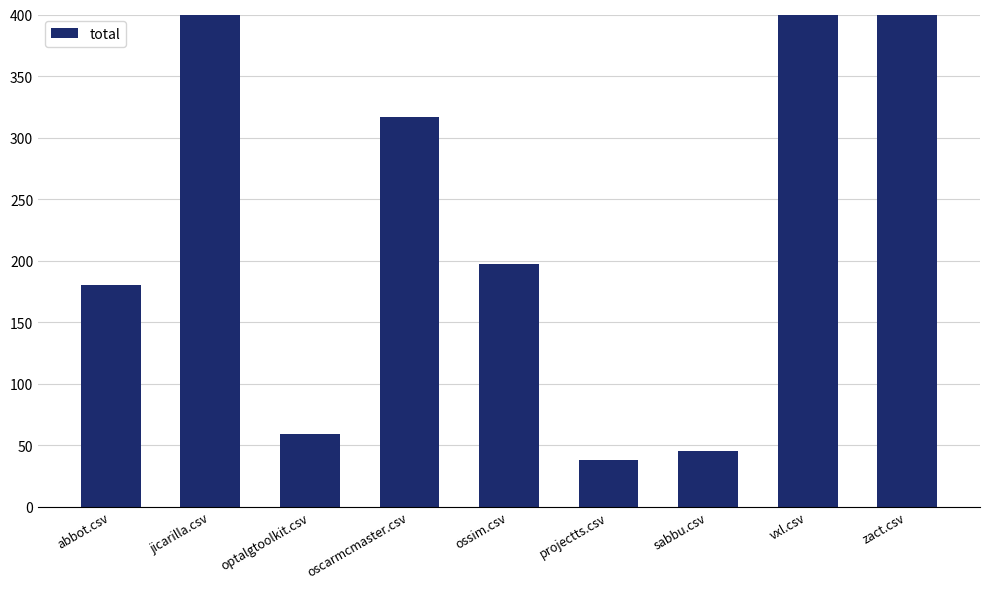

Reading right to left, what are all the values shown in this chart?

460	429	45	38	197	317	59	428	180